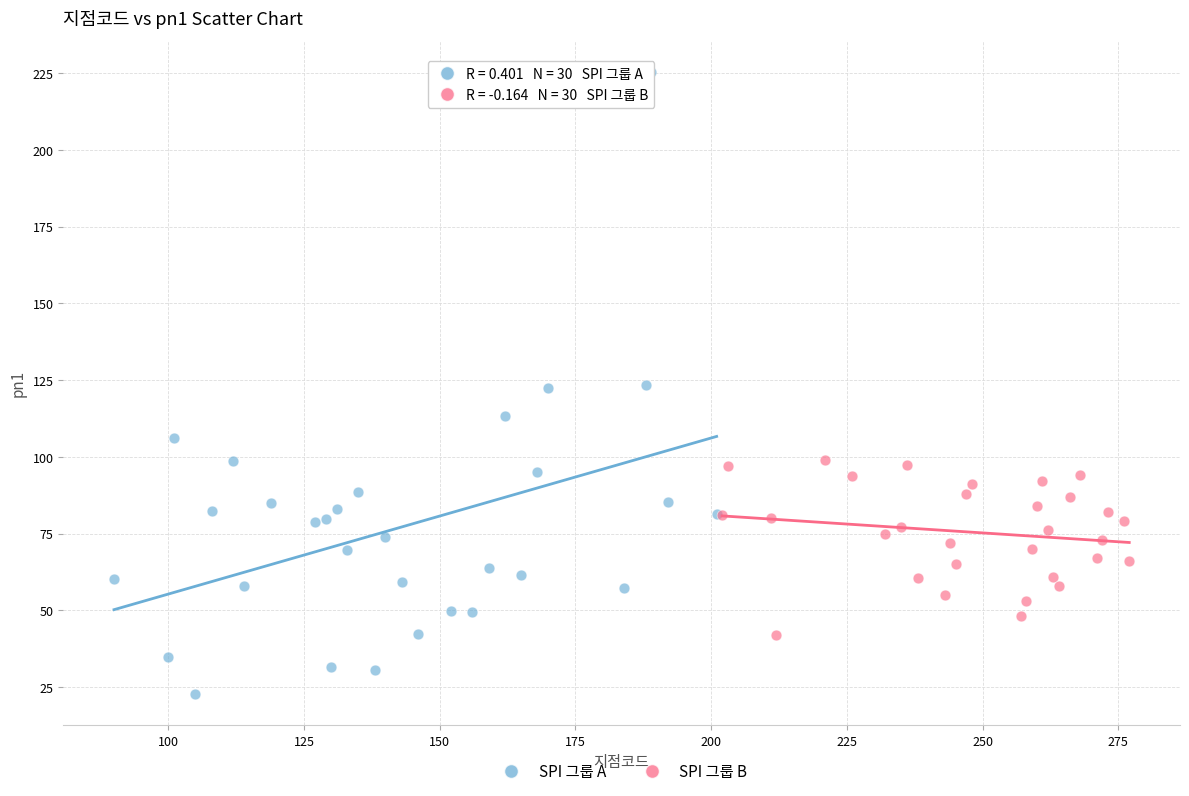

Which series has the largest Y range (max minus min)?

SPI 그룹 A